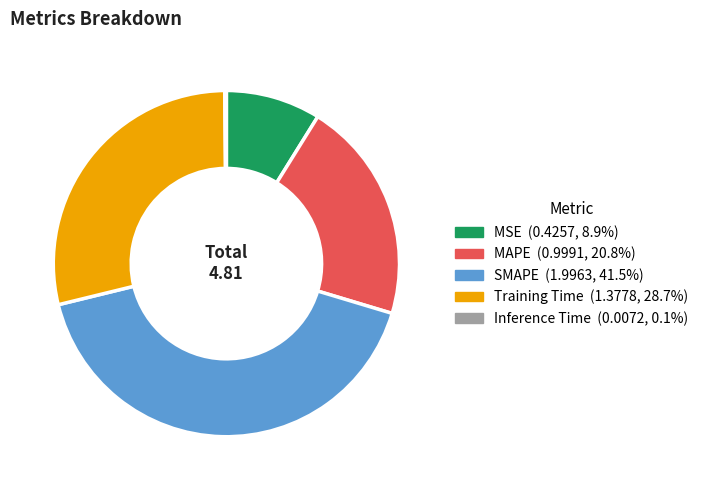

Which has a higher value, Training Time or MSE?

Training Time